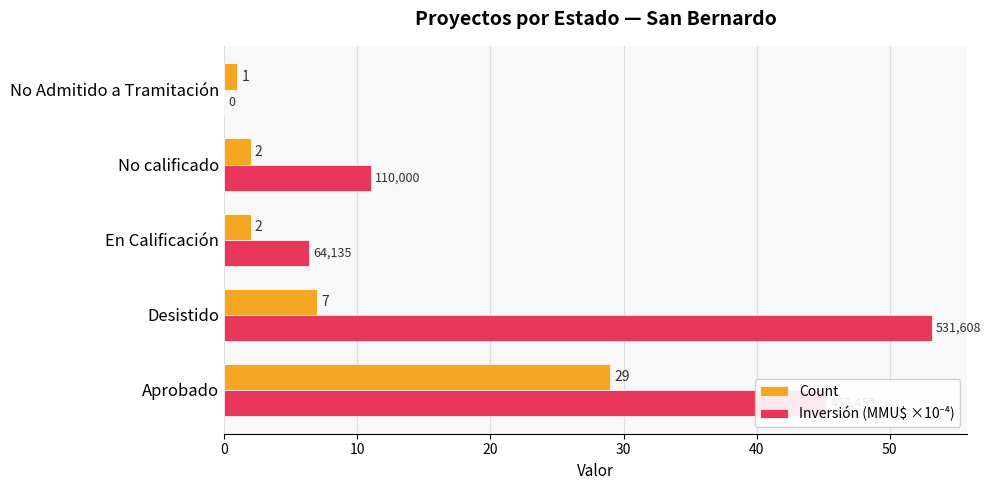

At which label is Count closest to 15?

Desistido